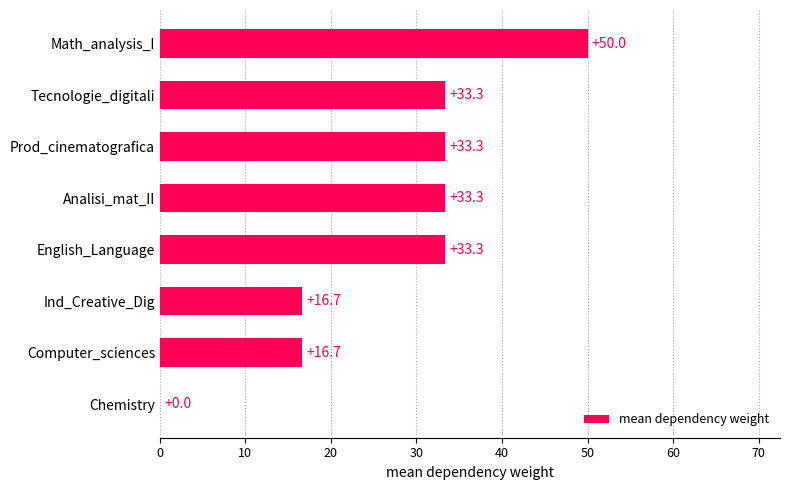

Reading bottom to top, what are all the values shown in this chart?

Chemistry=0.0	Computer_sciences=16.7	Ind_Creative_Dig=16.7	English_Language=33.3	Analisi_mat_II=33.3	Prod_cinematografica=33.3	Tecnologie_digitali=33.3	Math_analysis_I=50.0